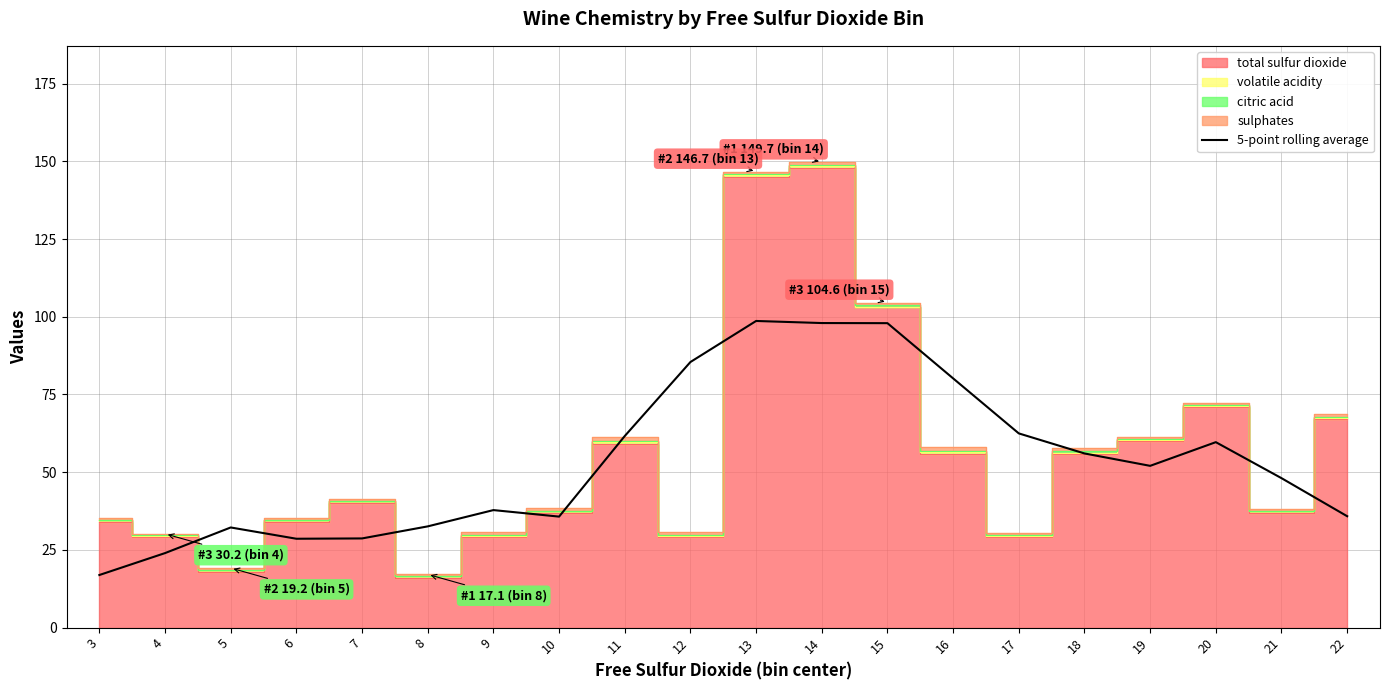

At which label is the value closest to 57?

18